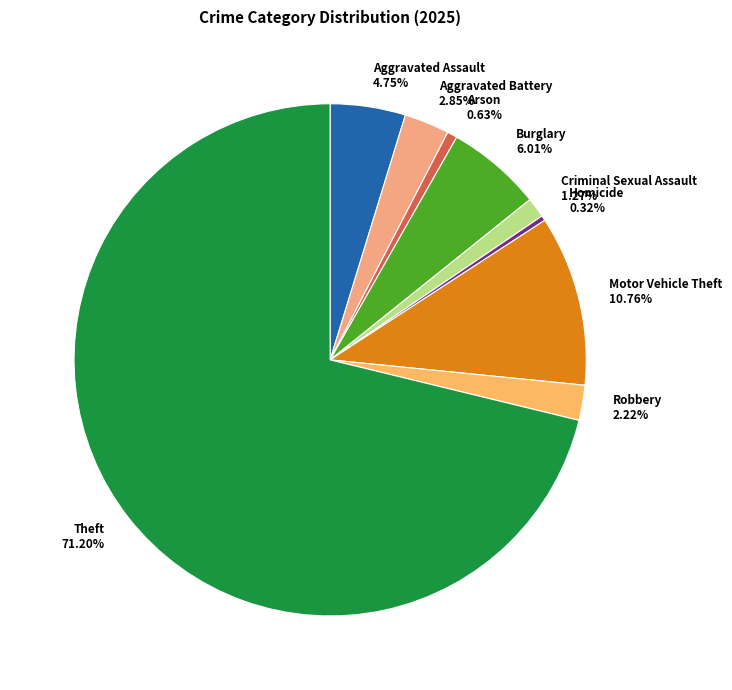

The Arson slice represents 11% of the pie. True or false?

False